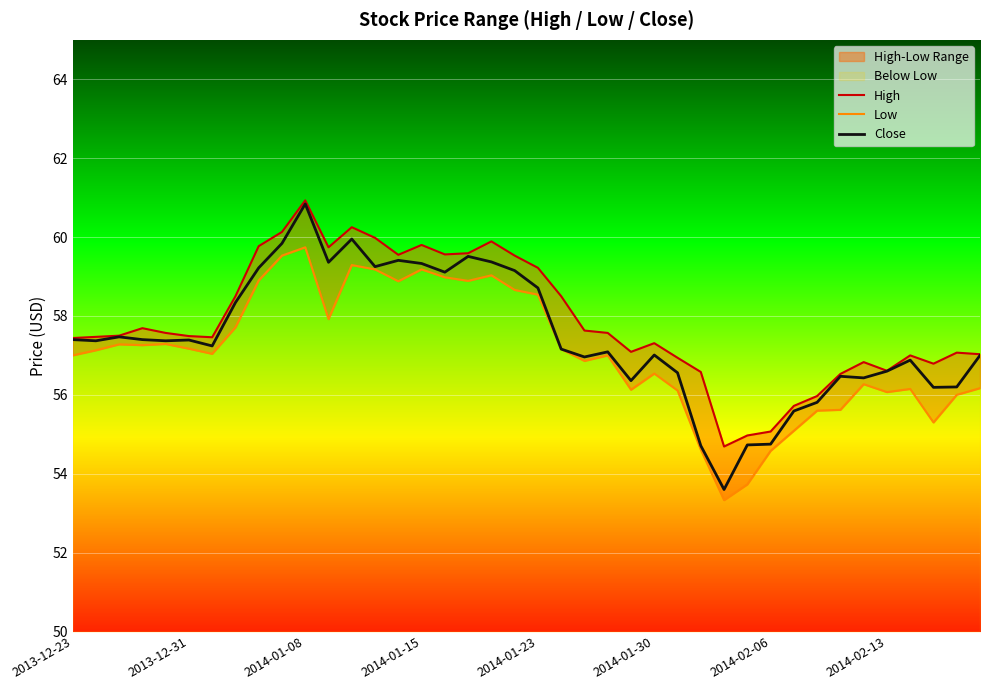

The Close series shows 56.6 at 2014-02-13. True or false?

True